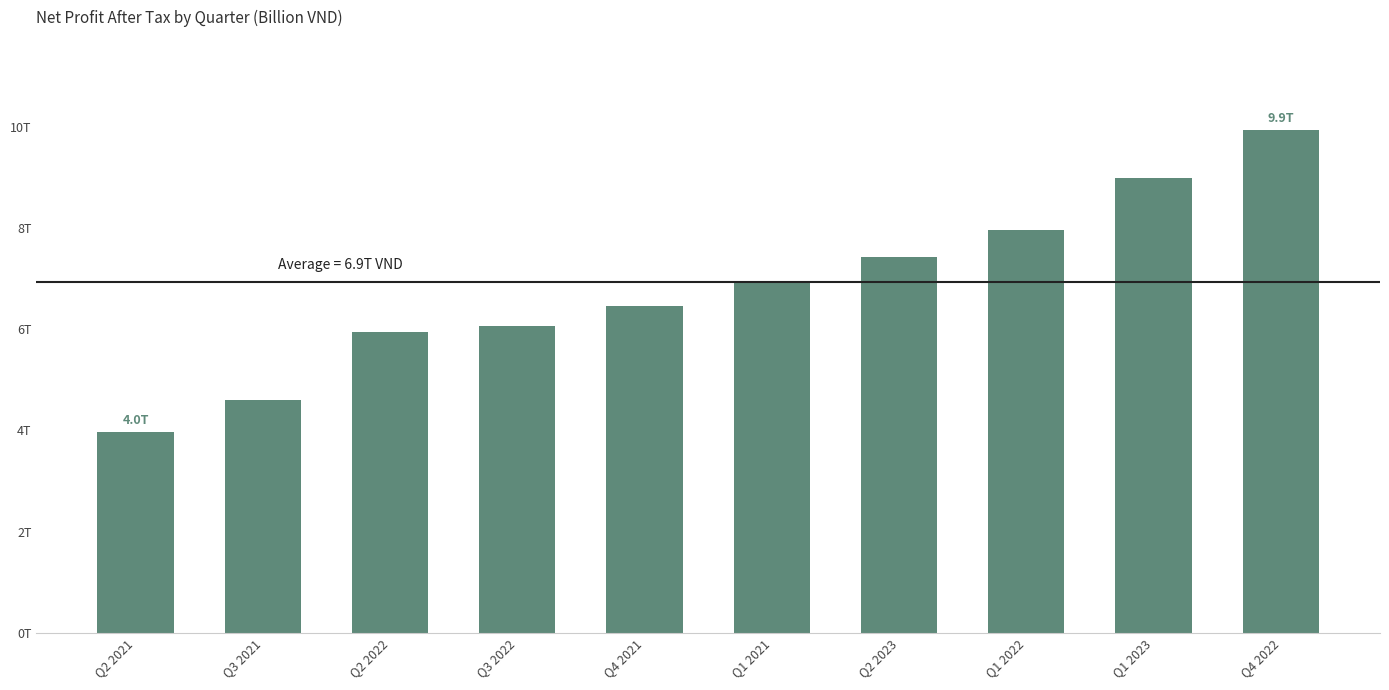

What is the label of the 10th bar from the right?

Q2 2021